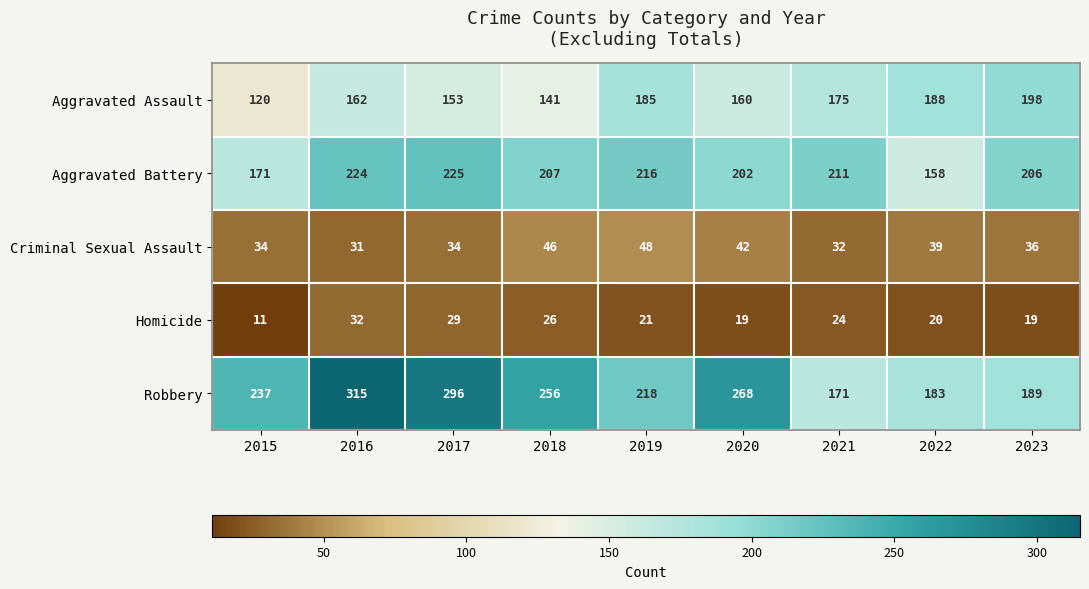

Which label corresponds to the smallest value in the chart?

2015